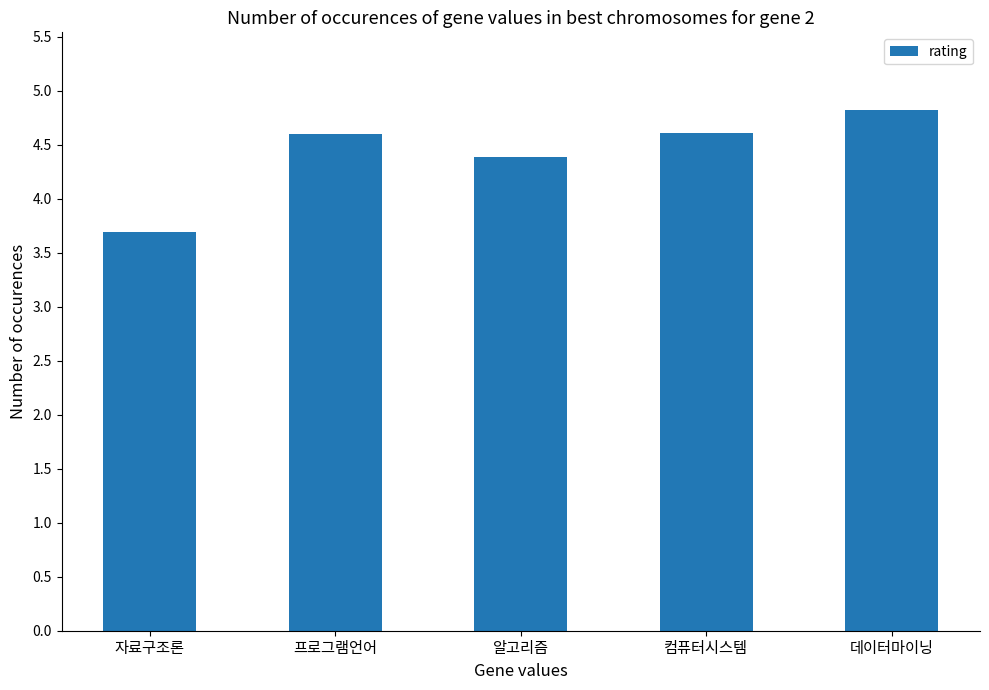

Reading left to right, list all the values displayed in this chart.

3.7	4.6	4.4	4.6	4.8